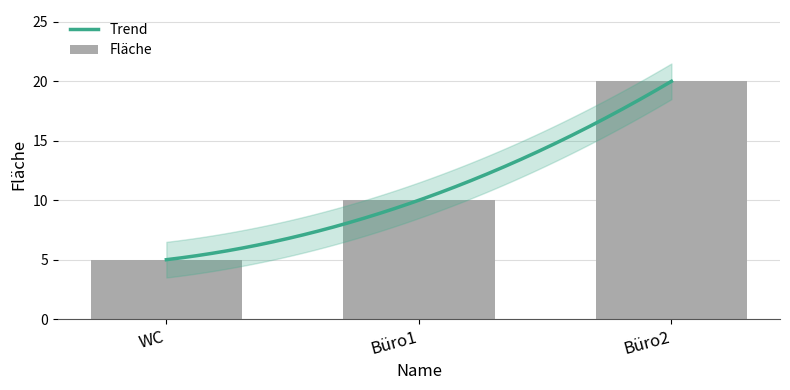

How many bars are there in total?

3